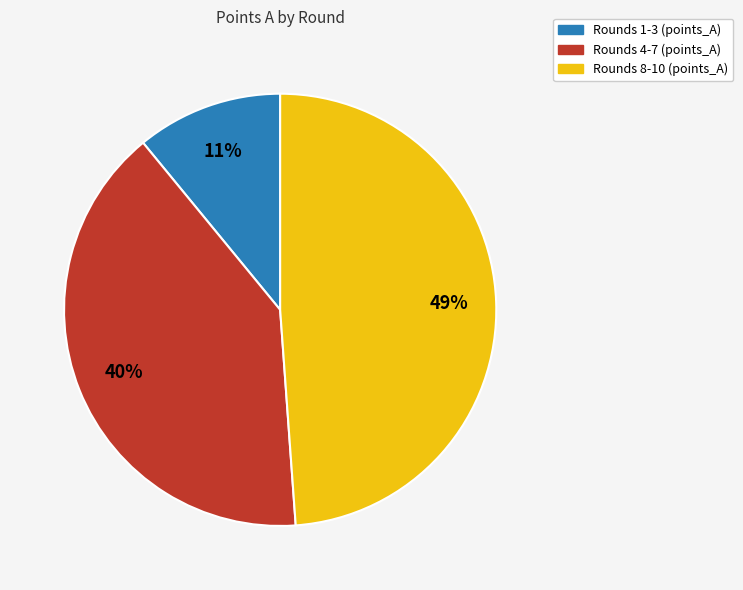

To the nearest percent, what is the average slice percentage?

33%